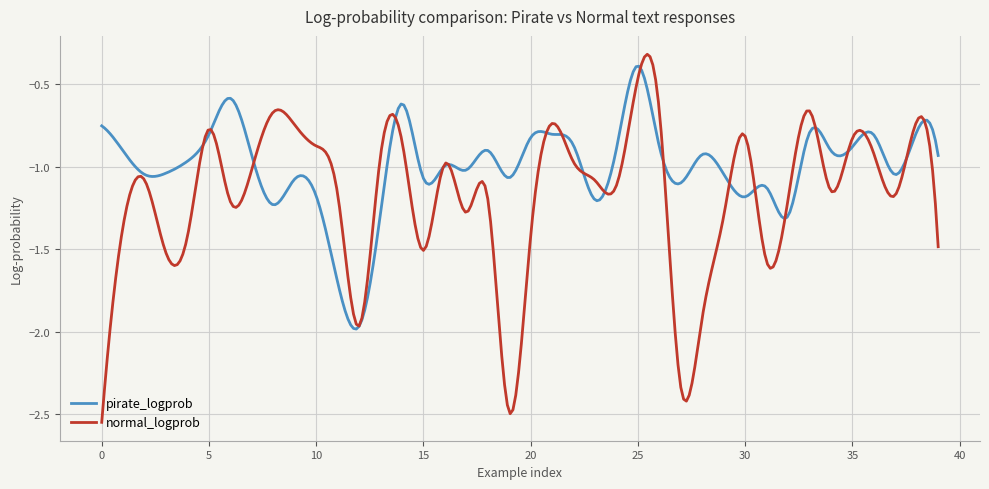

List the series in order of their overall mean, highest first.

pirate_logprob, normal_logprob